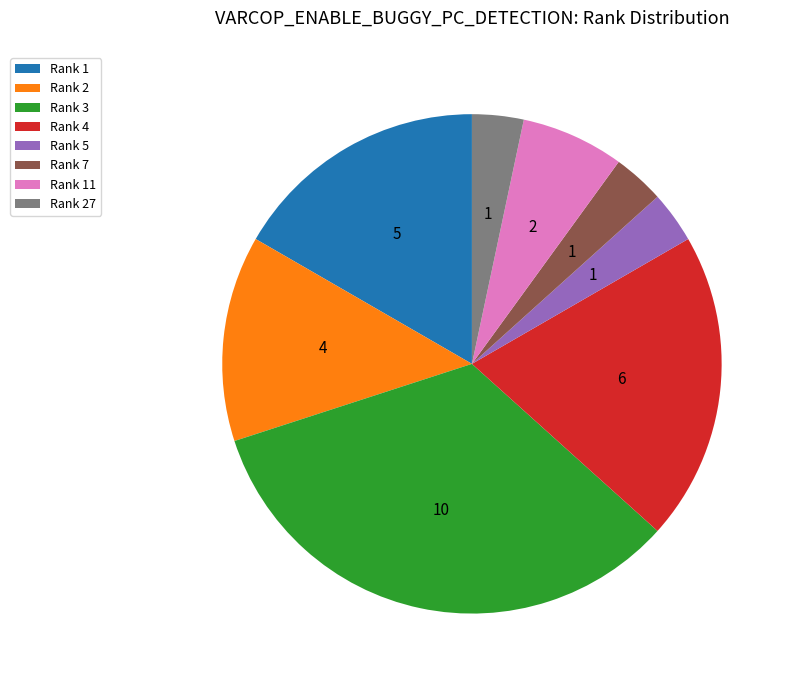

Does Rank 27 represent more than half of the total?

No